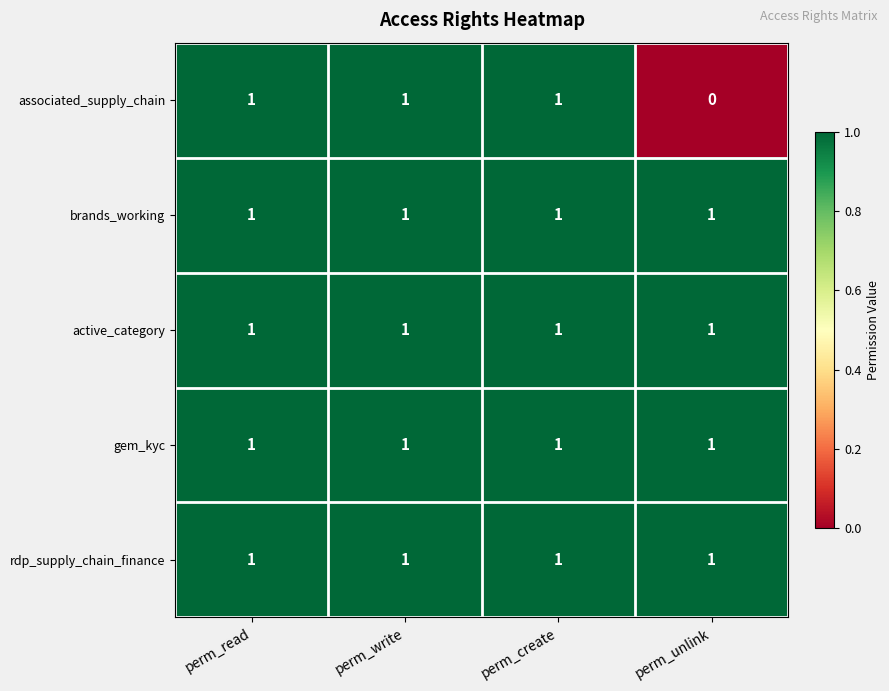

What is the total value across all series at perm_create?

5